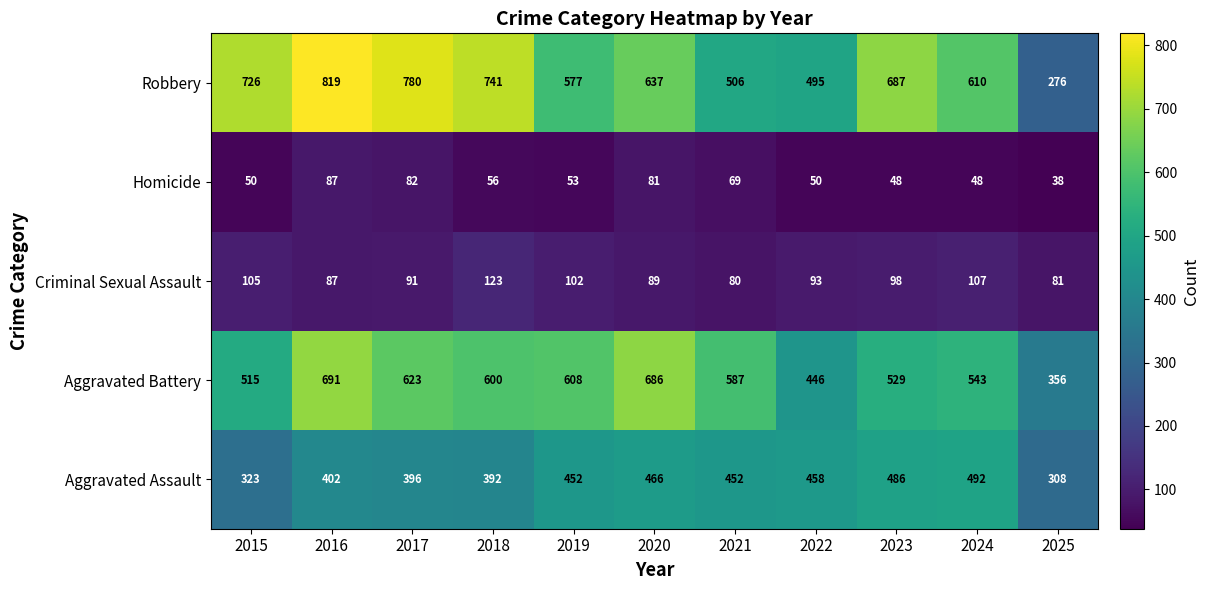

What is the sum of the Criminal Sexual Assault values at 2017 and 2018?

214